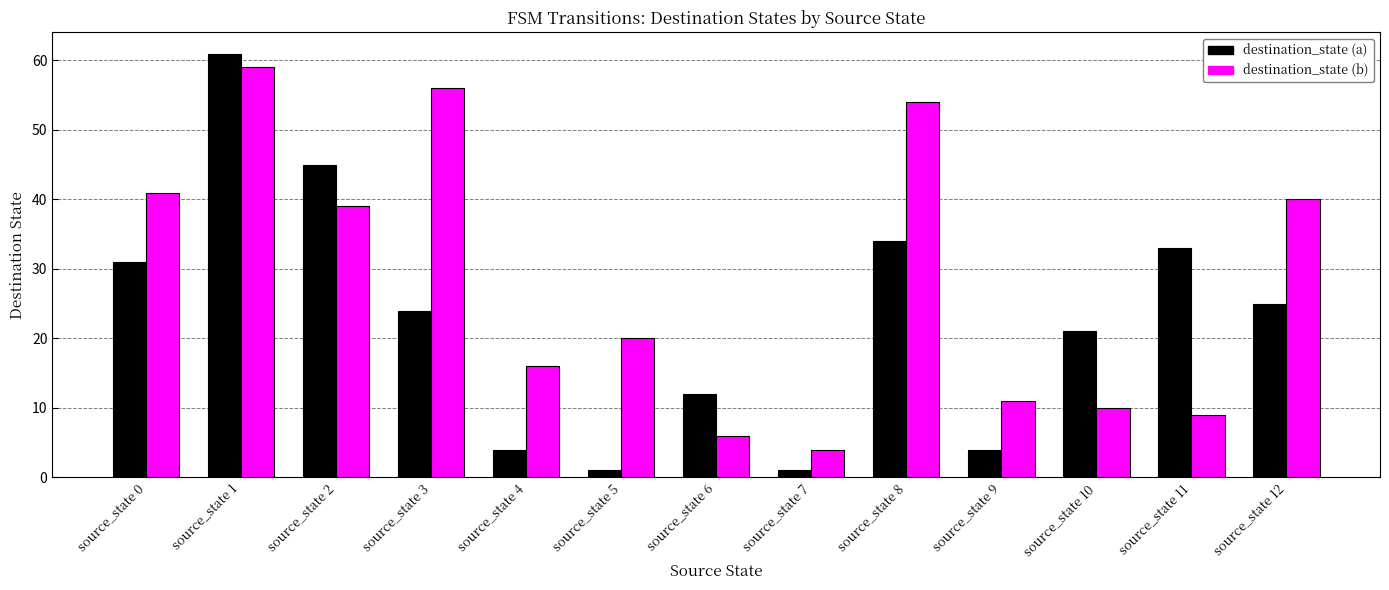

Count the number of data series in this chart.

2